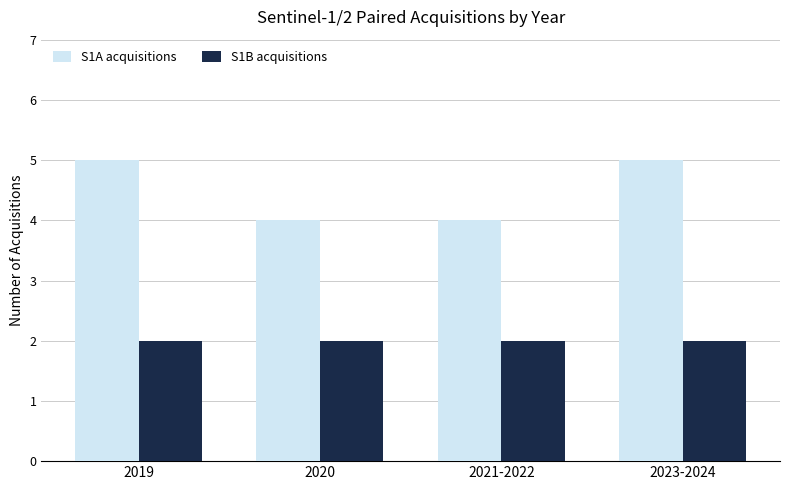

What is the sum of all S1B acquisitions values?

8